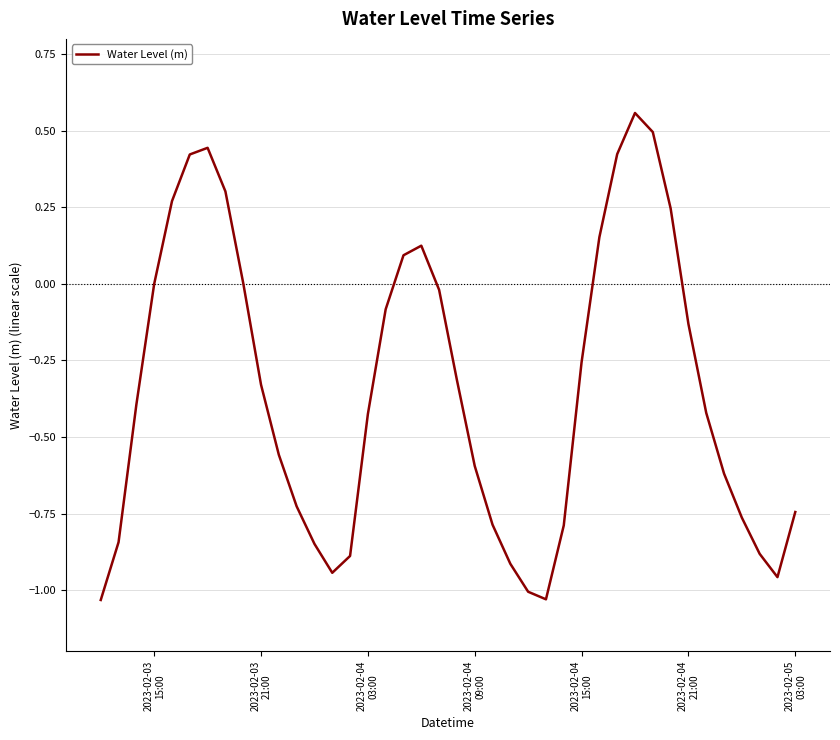

What is the difference between the maximum and minimum values?

1.6